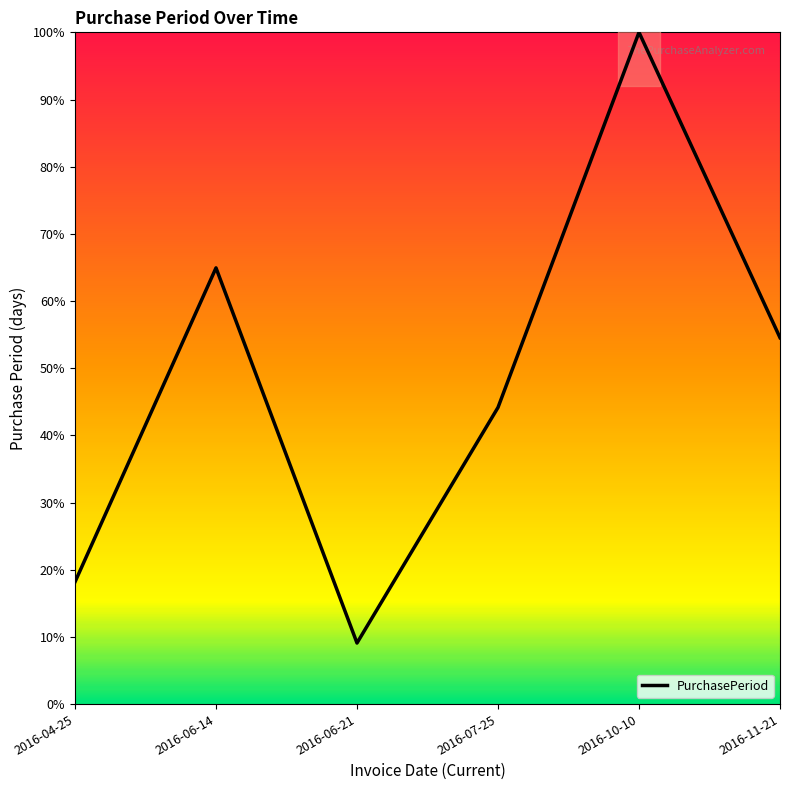

What is the greatest value displayed?

100.0